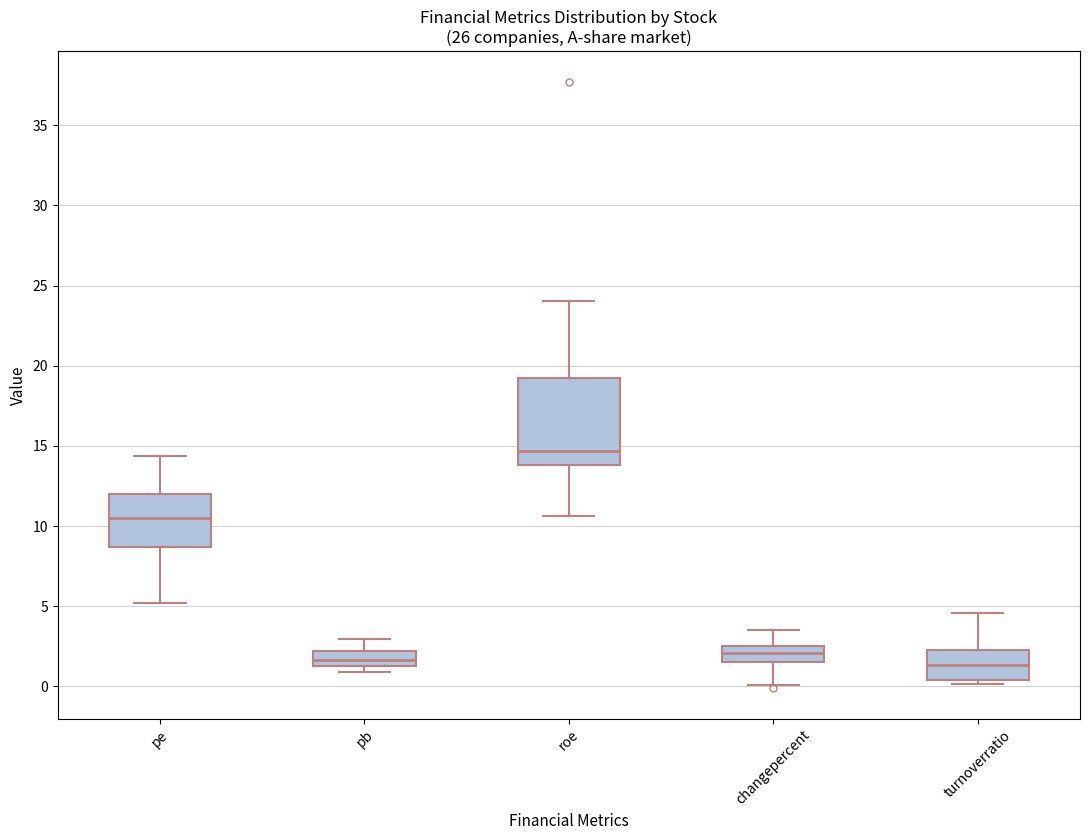

Reading left to right, read every box against the y-axis: the position of its median line, the range the box covers, and the ends of its whiskers. The values are not printed on the chart, so give them approximately, as read against the axis.

pe: median 10.5, box 8.5 to 12.0, whiskers 5.0 to 14.5
pb: median 1.5 (inside the box), box 1.5 to 2.0, whiskers 1.0 to 3.0
roe: median 14.5, box 14.0 to 19.5, whiskers 10.5 to 24.0
changepercent: median 2.0, box 1.5 to 2.5, whiskers 0.0 to 3.5
turnoverratio: median 1.5, box 0.5 to 2.5, whiskers 0.0 to 4.5